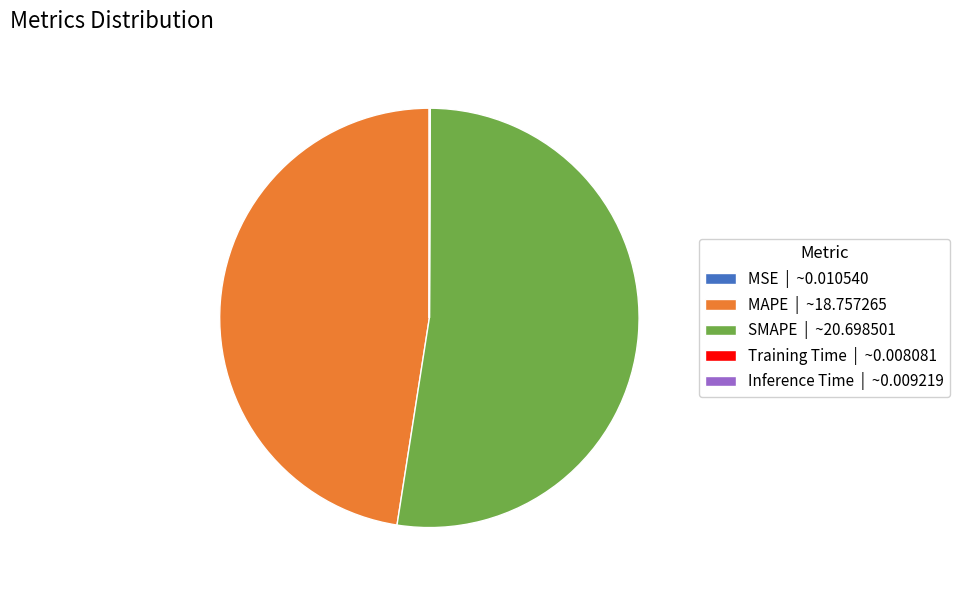

Is it true that MAPE is 56% of the pie?

False